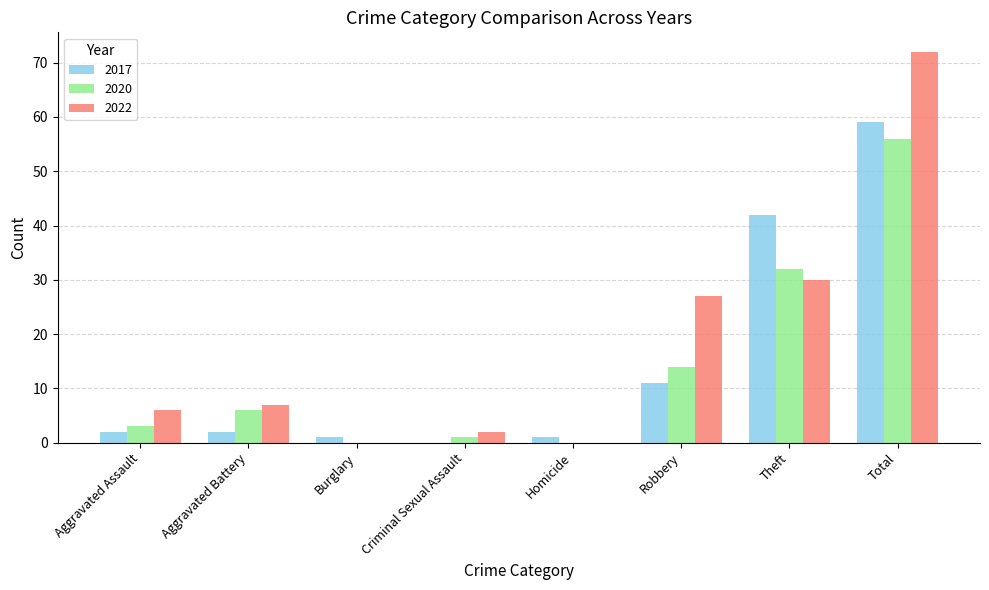

Read the 2020 value at Robbery.

14